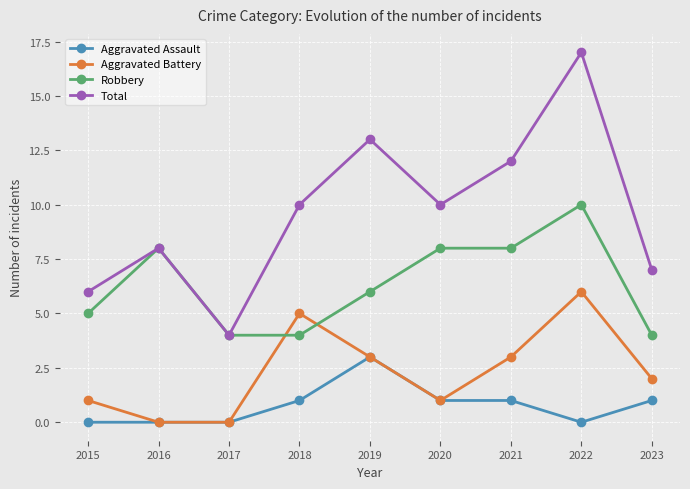

True or false: Total and Aggravated Assault cross at least once.

False